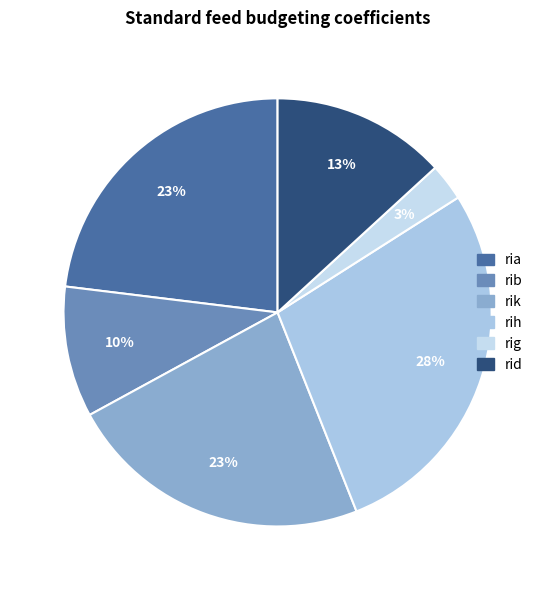

Between rid and rik, which is larger?

rik